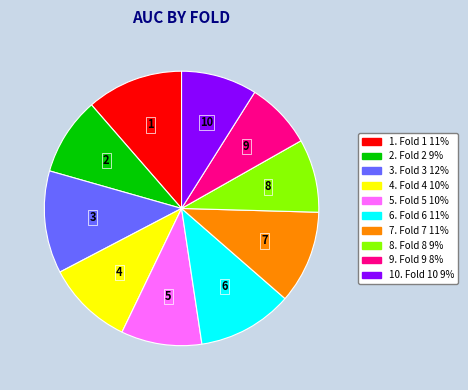

Does any single category account for the majority?

No